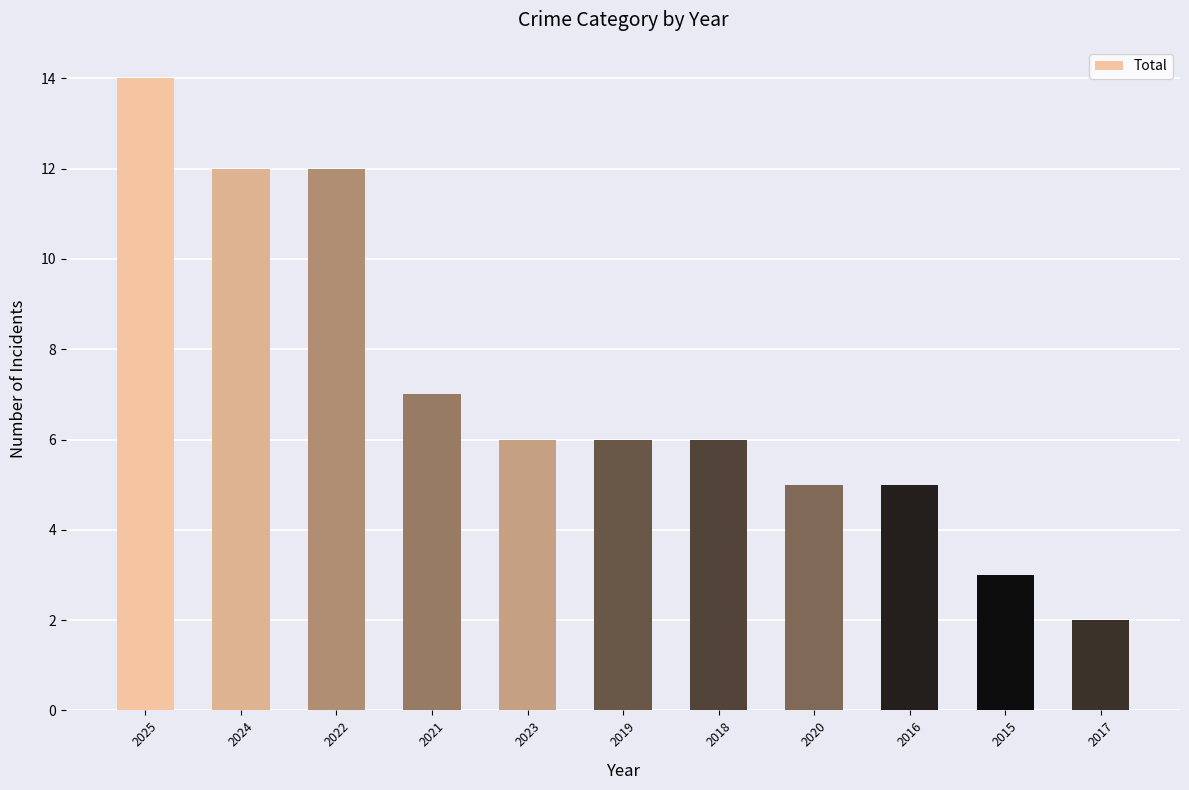

Where does the data first go above 6?

2025